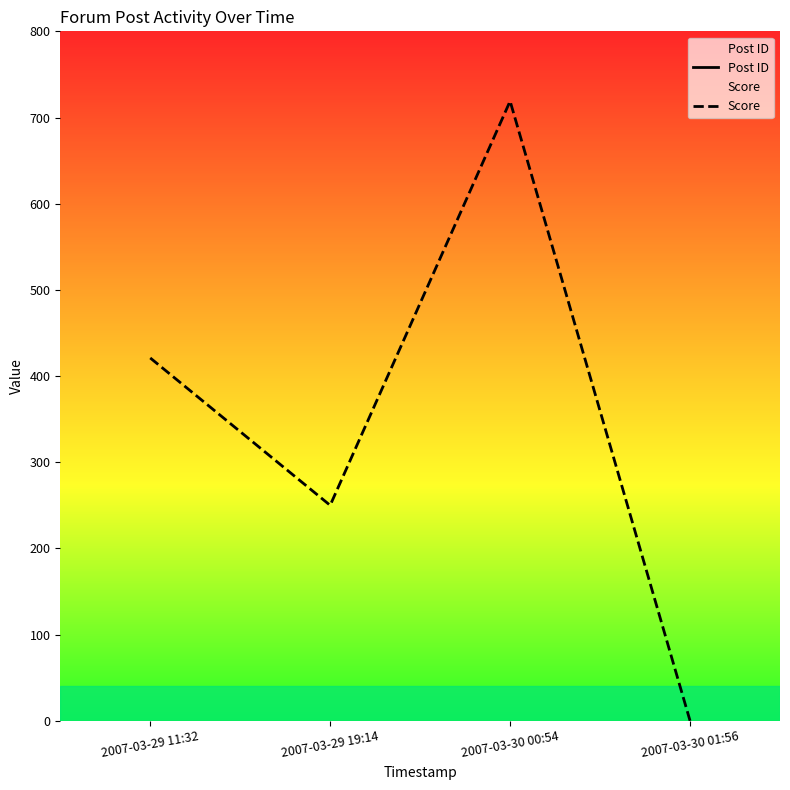

True or false: Post ID and Score cross at least once.

False